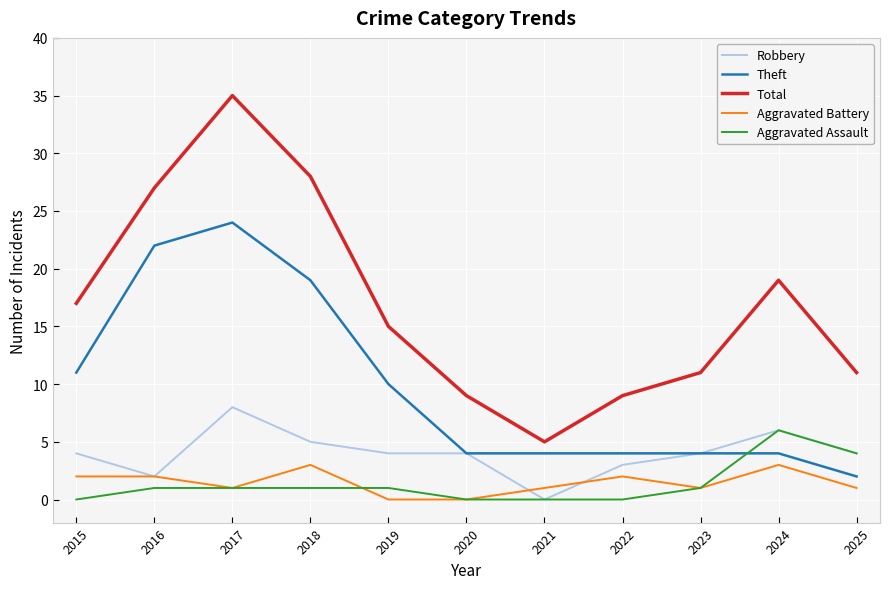

At which category does Robbery reach its first local peak?

2017